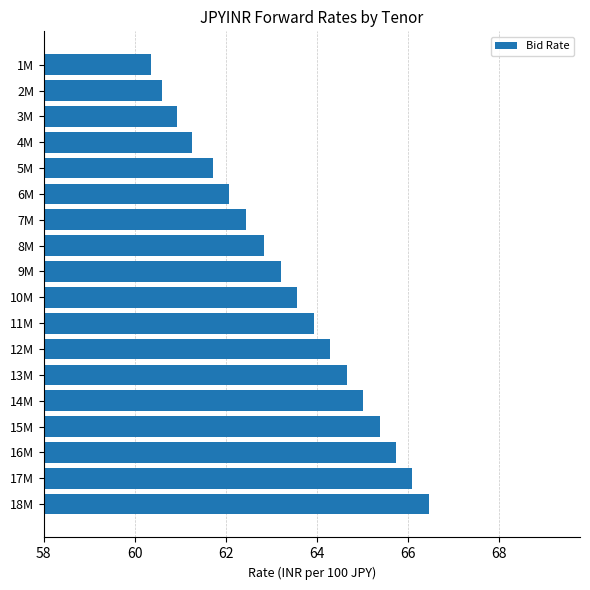

True or false: the data shows 66.5 at 18M.

True